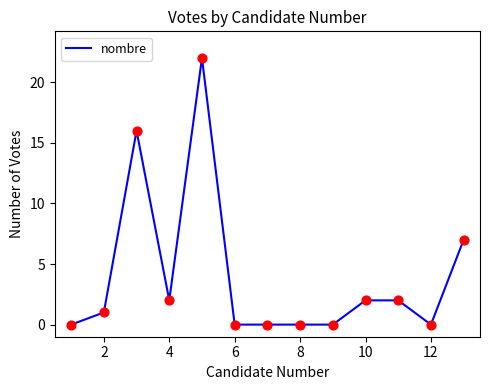

What is the difference between the maximum and minimum values?

22